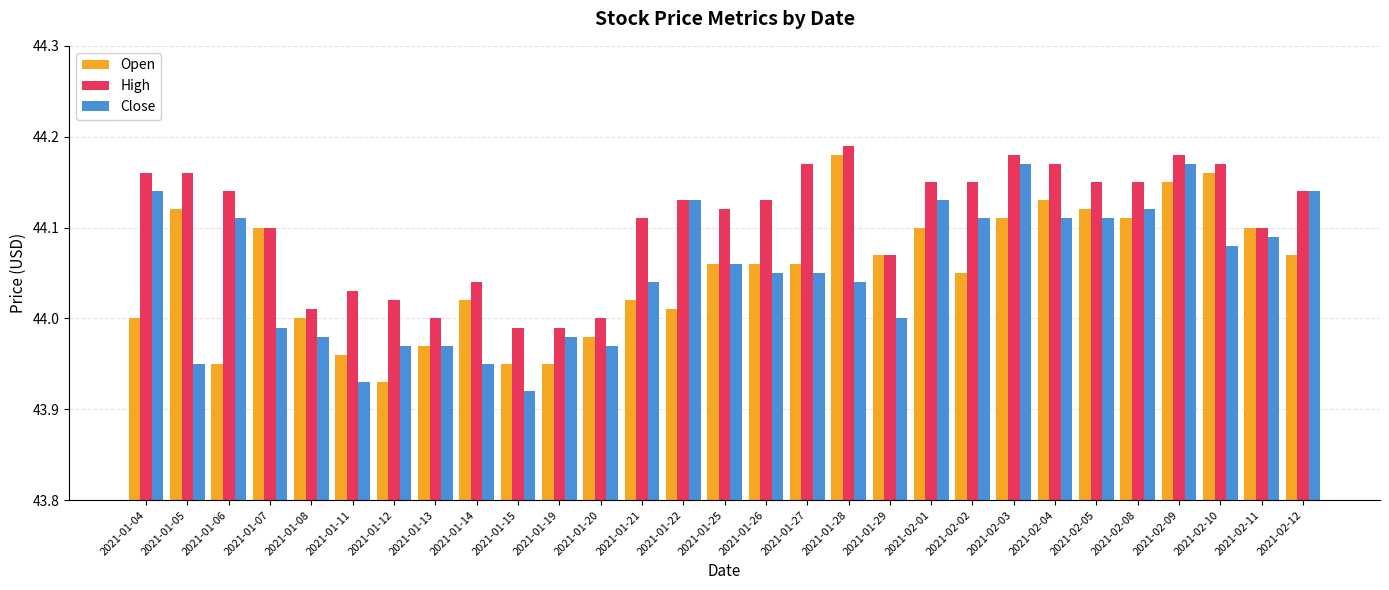

What is the sum of the Close values at 2021-01-14 and 2021-02-03?

88.1